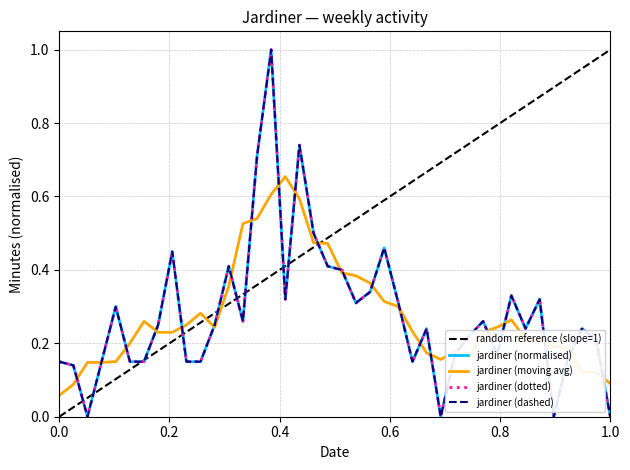

Does the chart display data point markers on the line(s)?

No